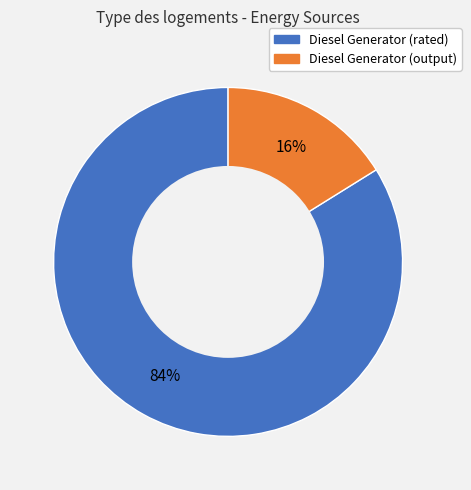

Rank the categories by value from highest to lowest.

Diesel Generator (rated), Diesel Generator (output)